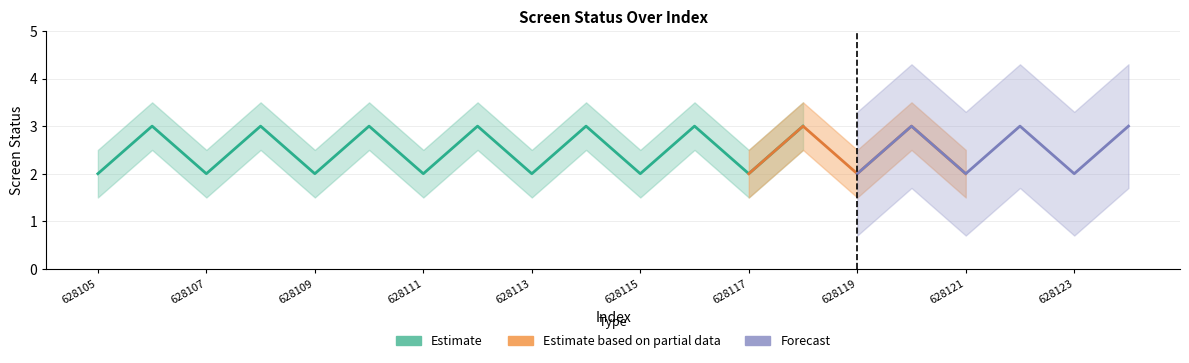

What is the sum of the status_upper values at 628118 and 628115?

6.0